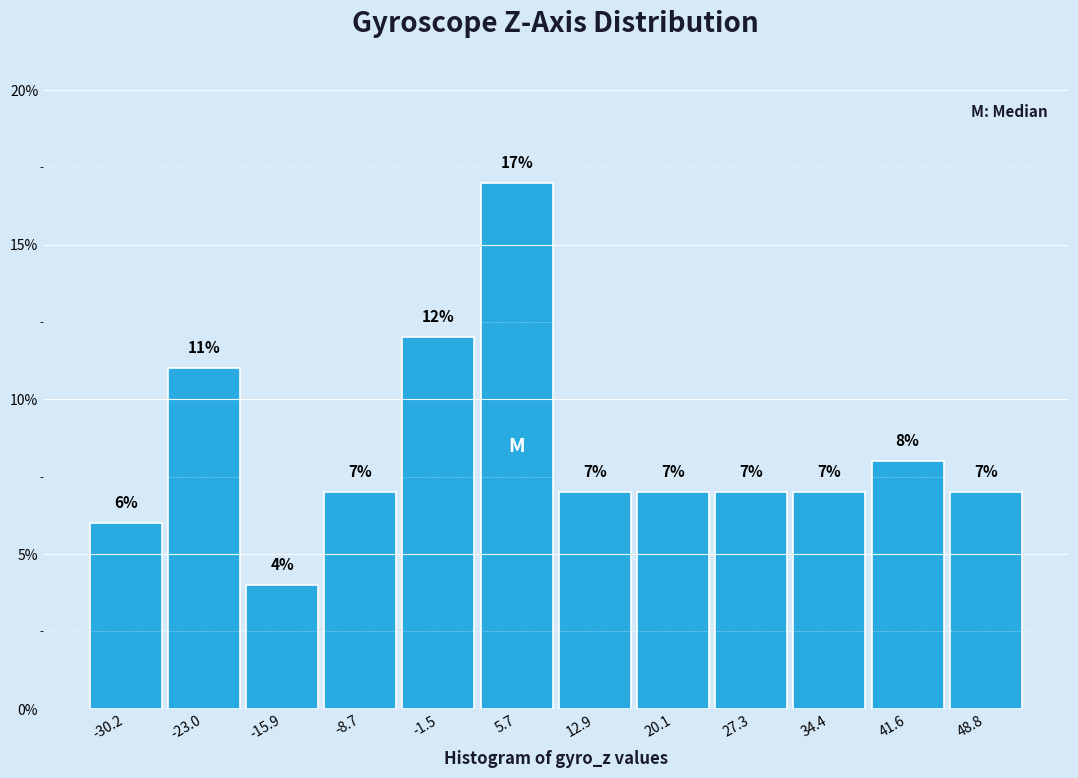

Reading left to right, transcribe this chart: for each bar, give the range it covers on the x-axis and its height. The bar edges are not printed on the chart, so give them approximately, as read against the axis.

-34 to -27: 6
-27 to -19: 11
-19 to -12: 4
-12 to -5: 7
-5 to 2: 12
2 to 9: 17
9 to 16: 7
16 to 24: 7
24 to 31: 7
31 to 38: 7
38 to 45: 8
45 to 52: 7